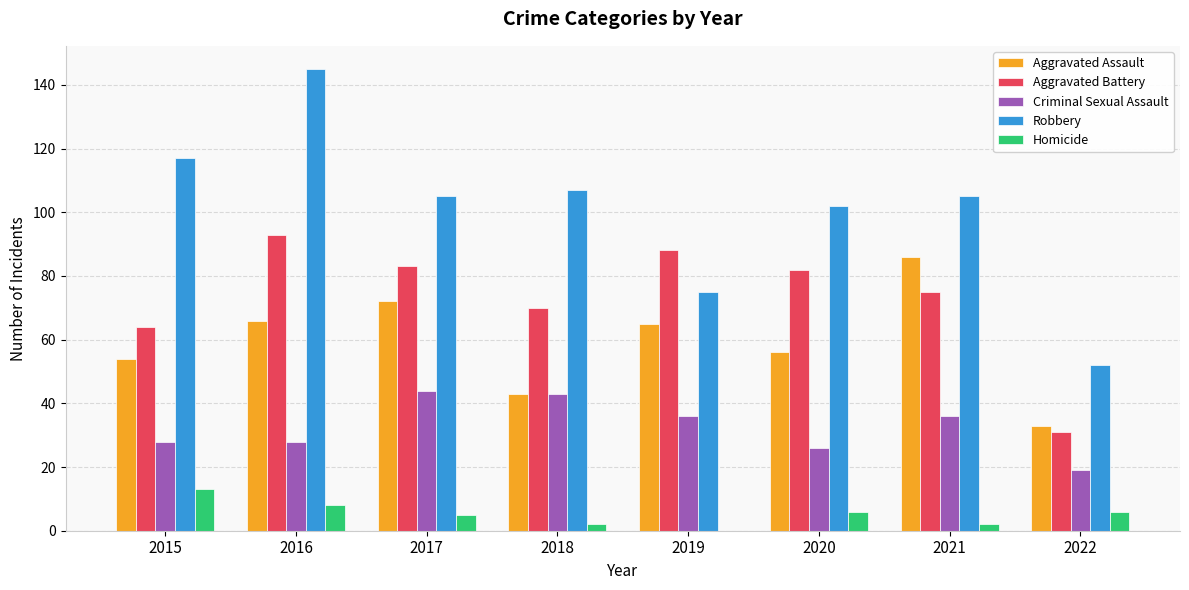

At which category is the sum across all series the highest?

2016